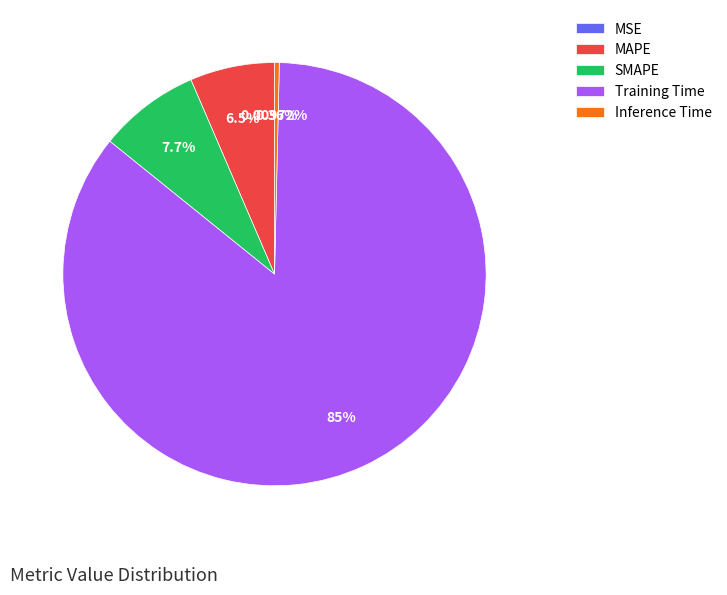

What is the majority slice?

Training Time